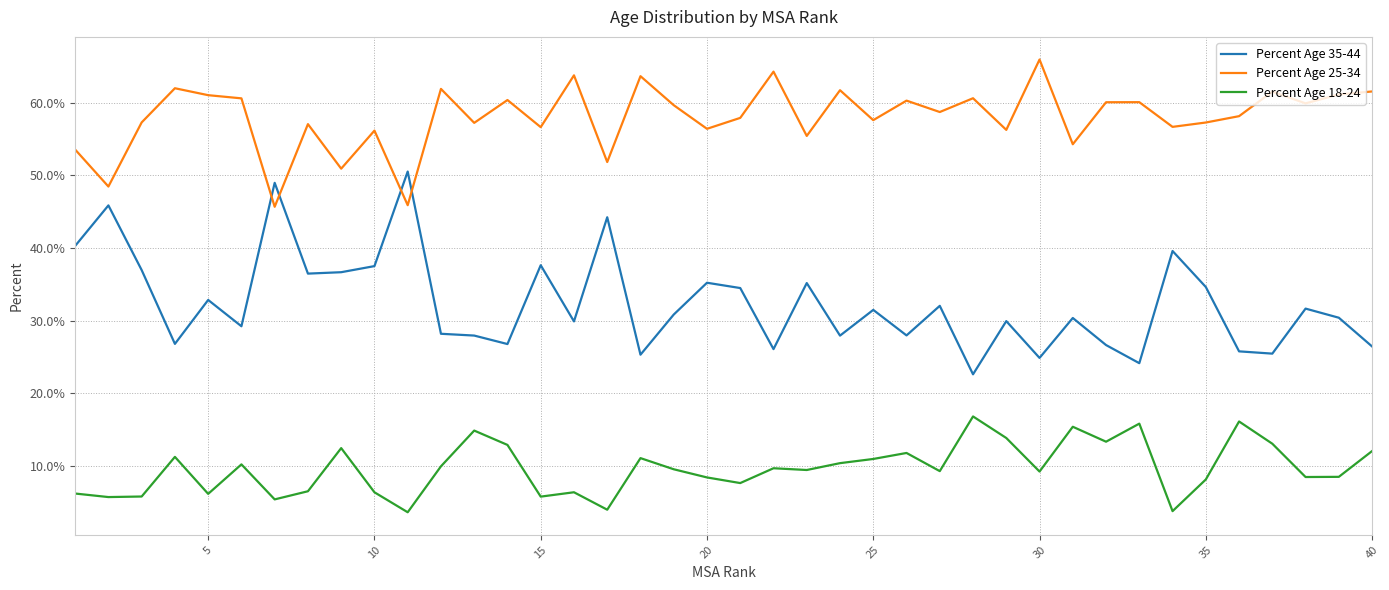

True or false: Percent Age 35-44 and Percent Age 18-24 cross at least once.

False